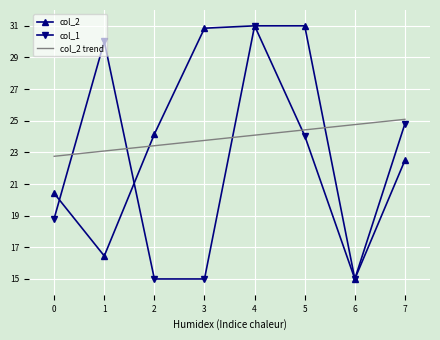

At how many categories does at least one series exceed 29?

4